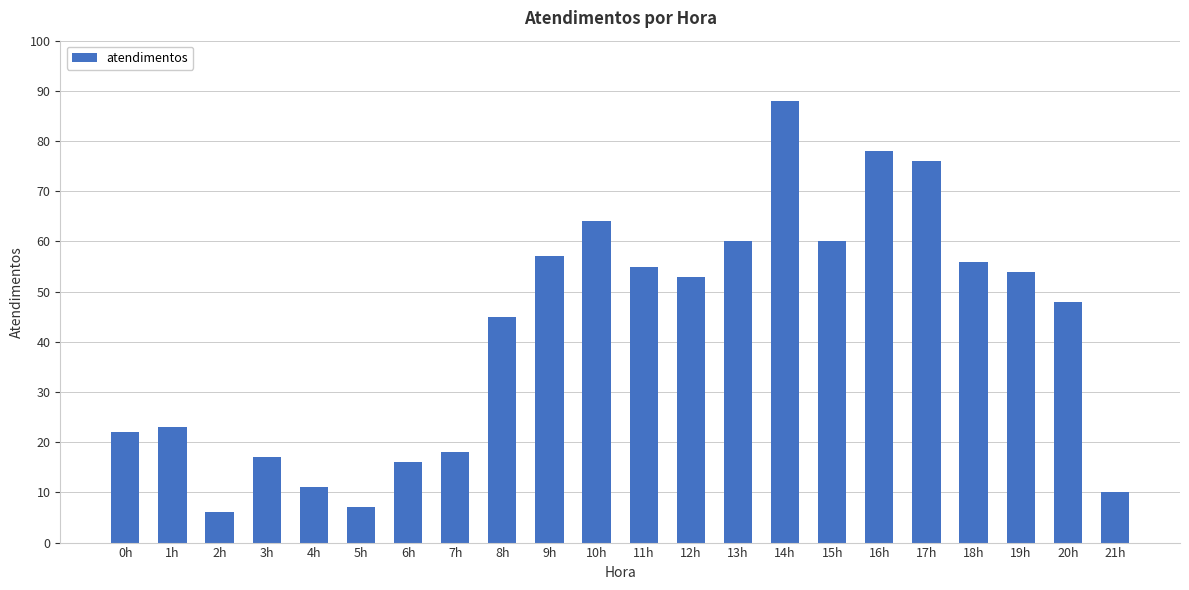

What is the change in value from 3h to 17h?

+59